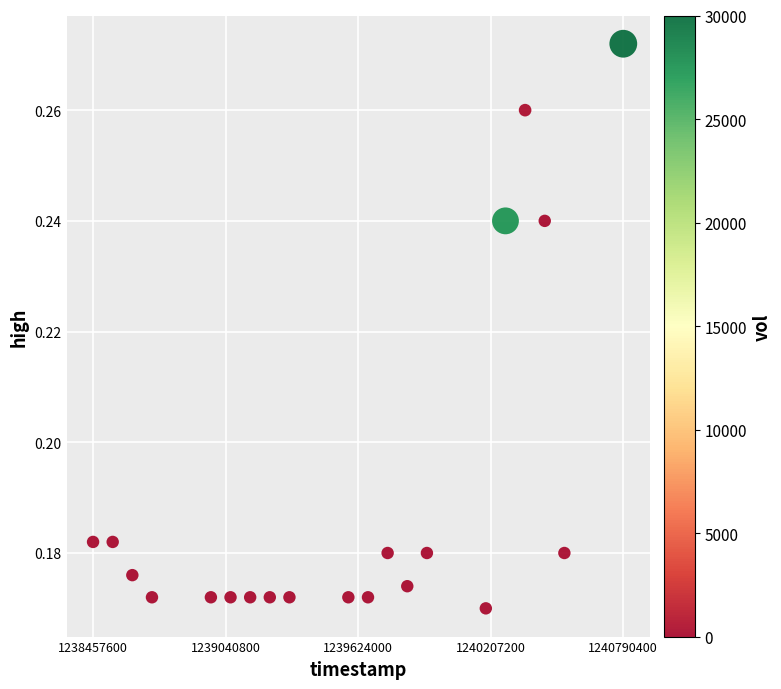

What is the range of X values (max minus min)?

2332800.0